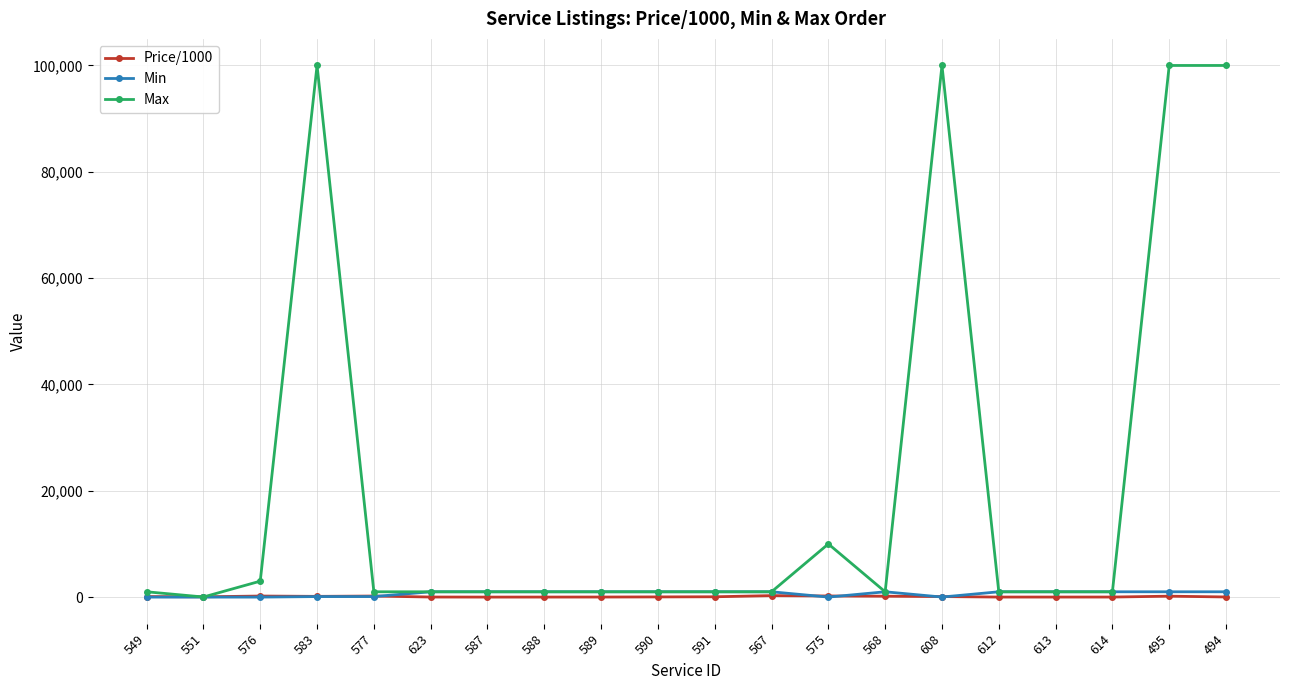

True or false: Price/1000 has more than 2 interior local peaks.

True